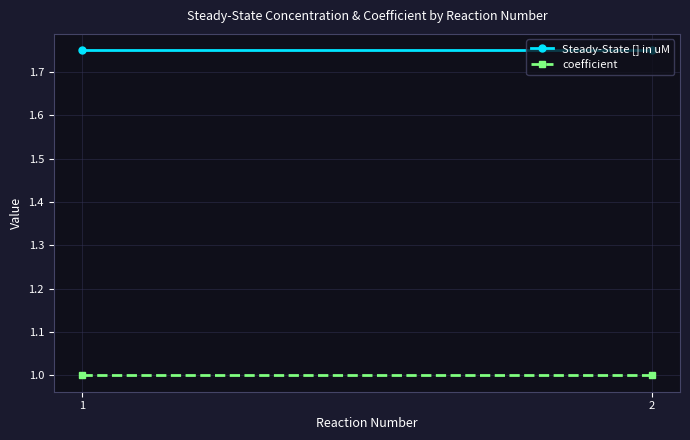

What is the sum of all coefficient values?

2.0